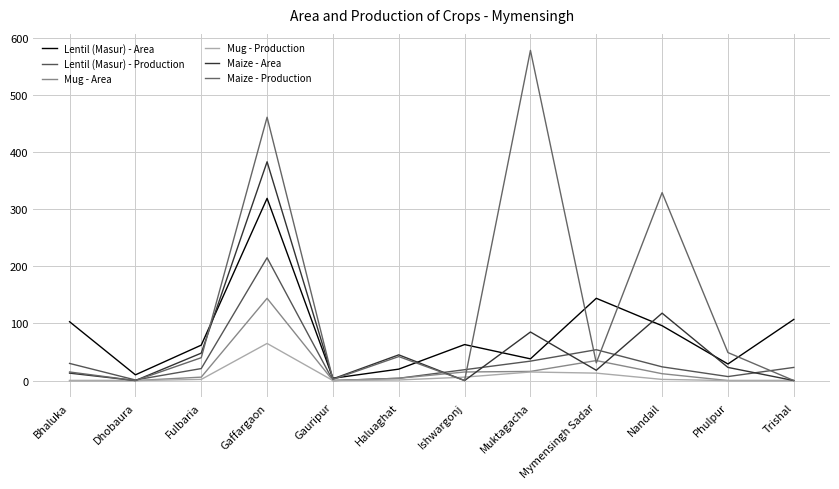

What is the difference between the Maize - Production values at Ishwargonj and Gaffargaon?

461